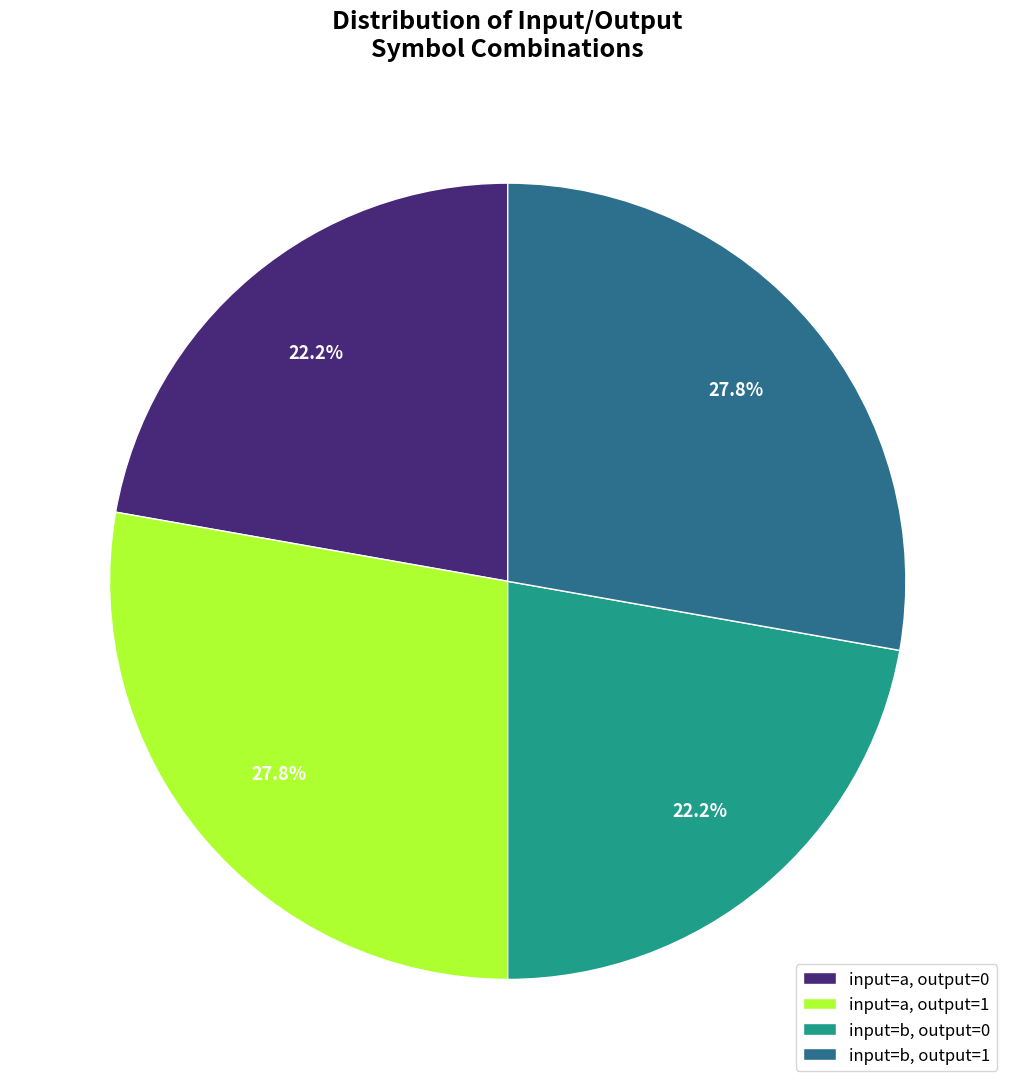

What percentage is the input=b, output=0 slice, to the nearest percent?

22%